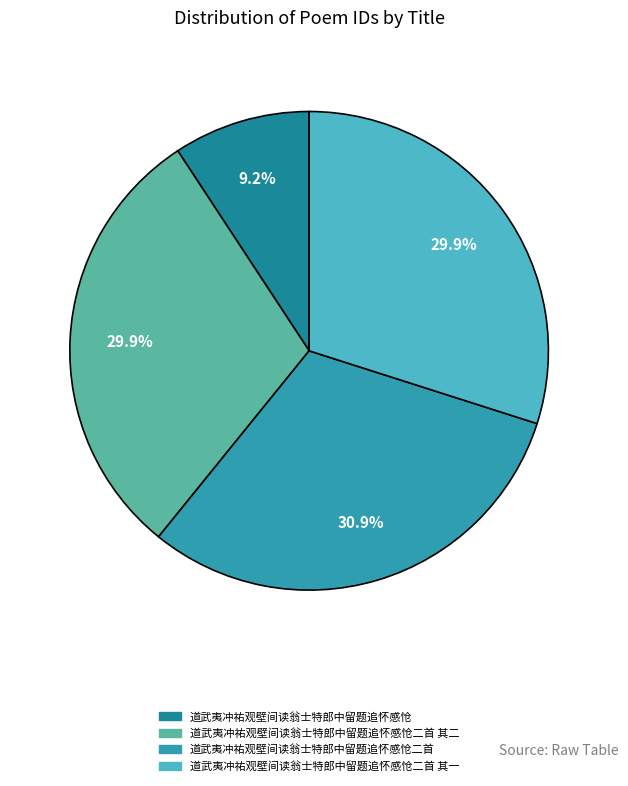

What is the largest slice in the pie chart?

道武夷冲祐观壁间读翁士特郎中留题追怀感怆二首